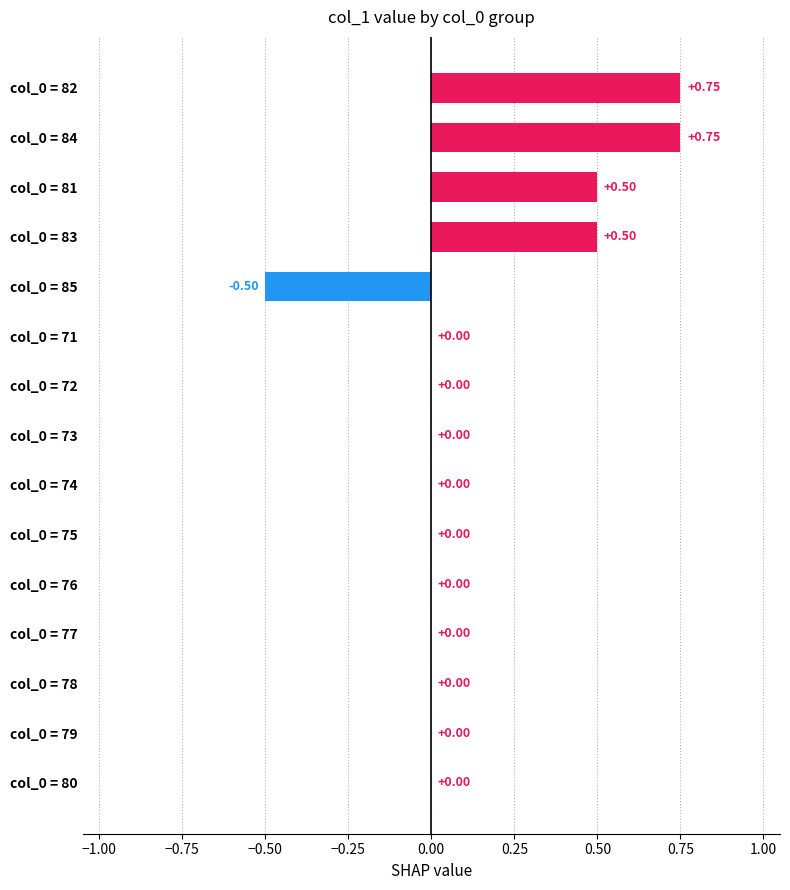

What is the sum of all values?

2.0